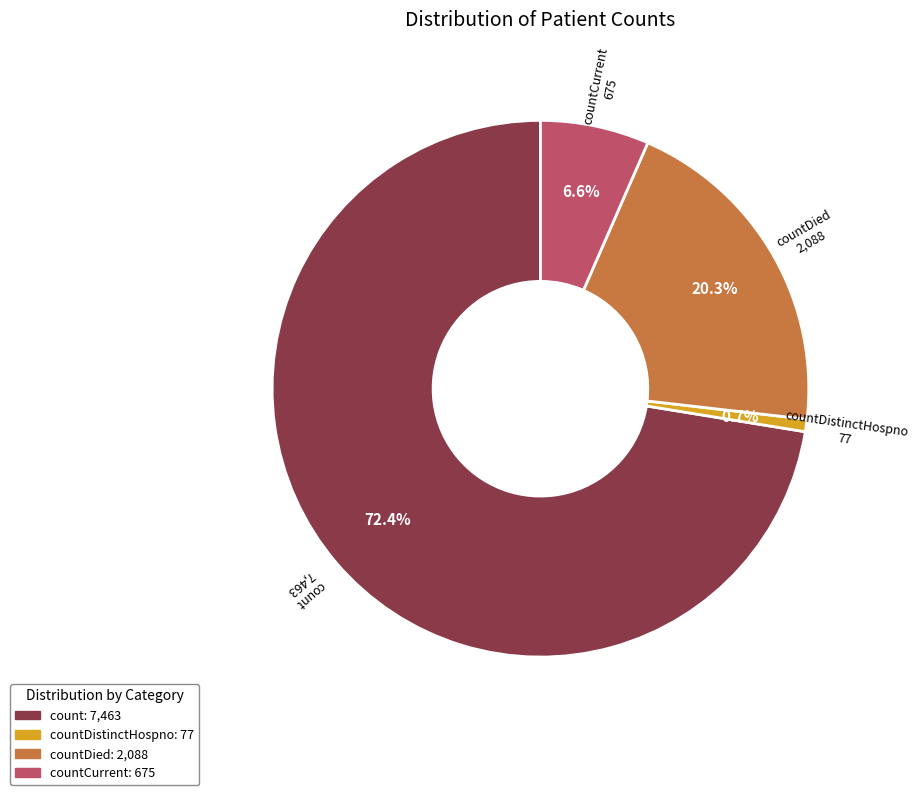

How many segments does this pie chart have?

4